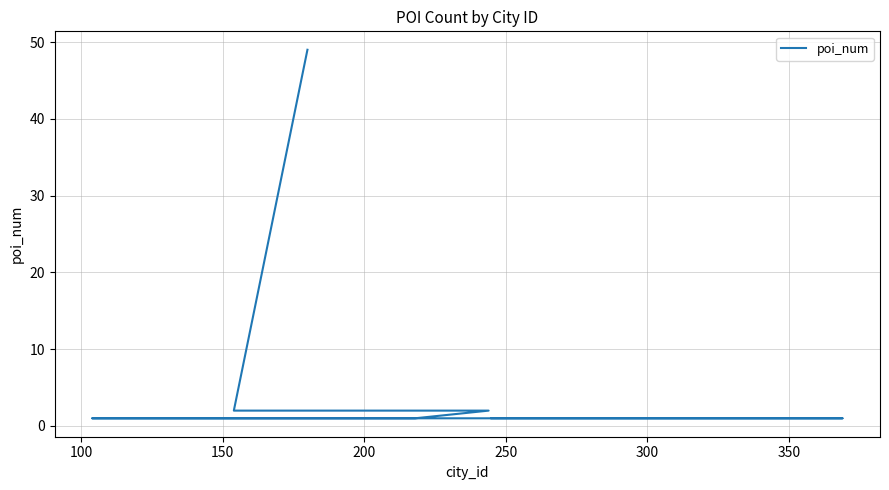

What is the sum of all values?

60